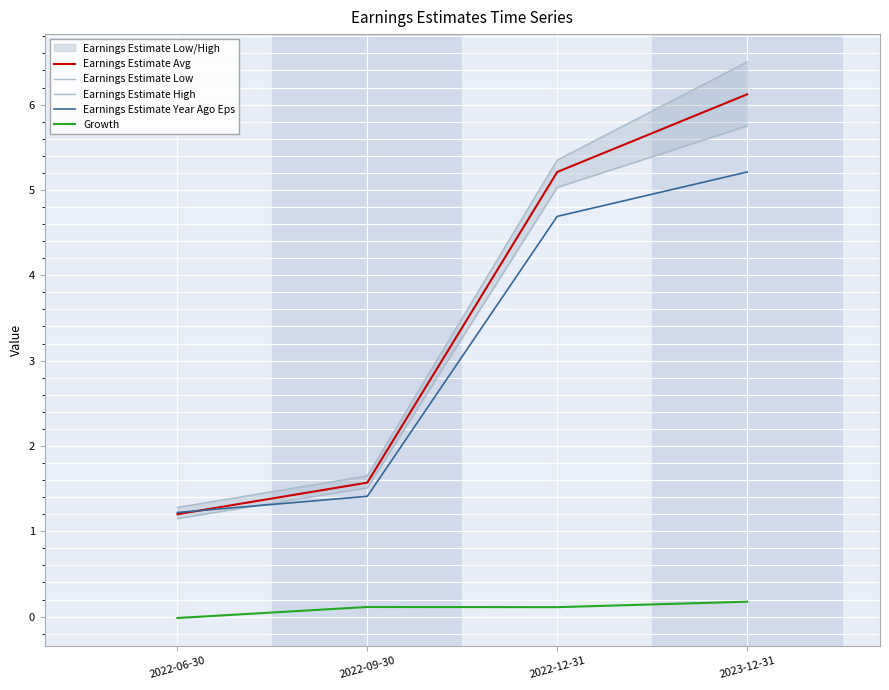

Reading right to left, list all the values displayed in this chart.

Earnings Estimate Avg: 2023-12-31=6.1	2022-12-31=5.2	2022-09-30=1.6	2022-06-30=1.2
Earnings Estimate Low: 2023-12-31=5.8	2022-12-31=5.0	2022-09-30=1.5	2022-06-30=1.1
Earnings Estimate High: 2023-12-31=6.5	2022-12-31=5.3	2022-09-30=1.6	2022-06-30=1.3
Earnings Estimate Year Ago Eps: 2023-12-31=5.2	2022-12-31=4.7	2022-09-30=1.4	2022-06-30=1.2
Growth: 2023-12-31=0.2	2022-12-31=0.1	2022-09-30=0.1	2022-06-30=-0.0